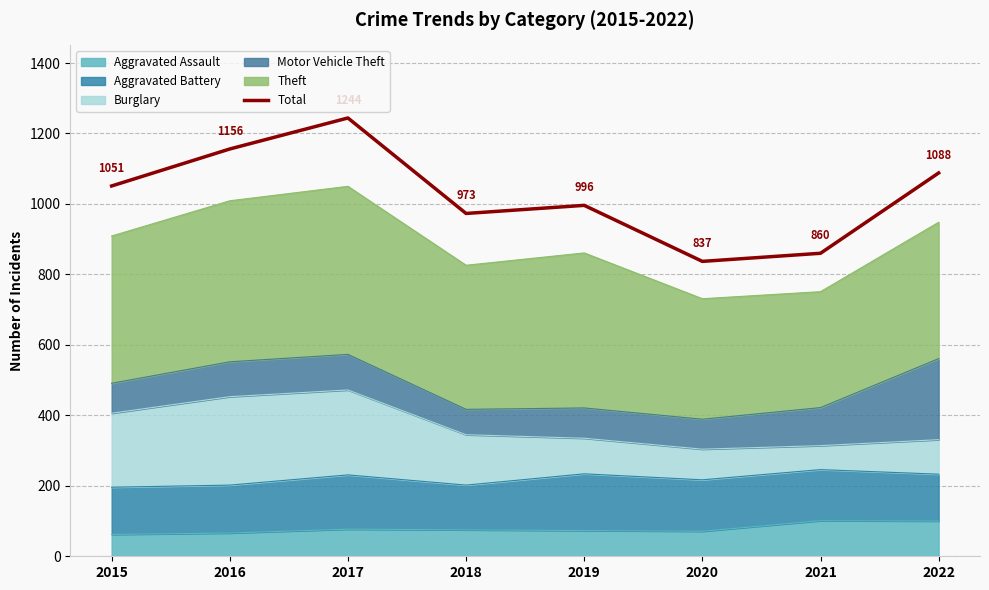

Read the value at 2020.

837